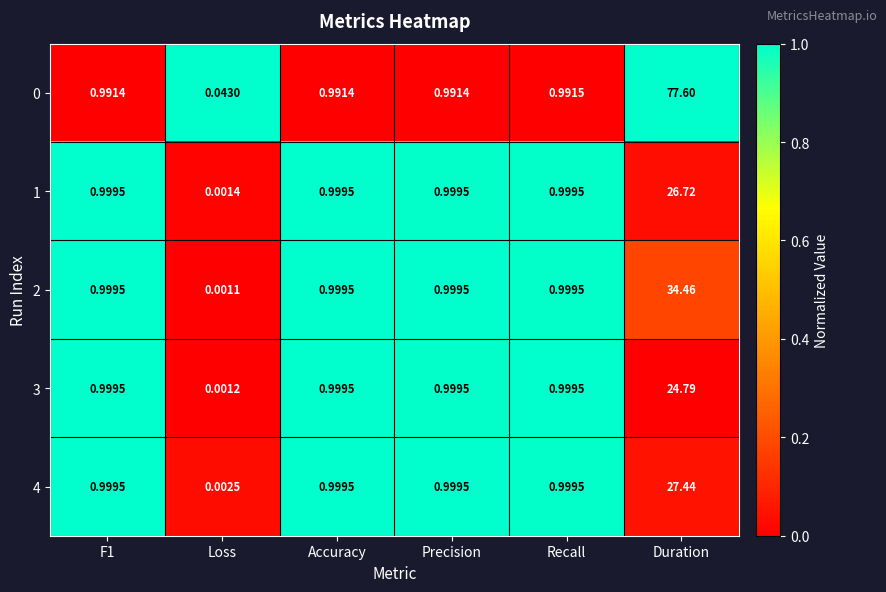

At which category is the sum across all series the highest?

Duration